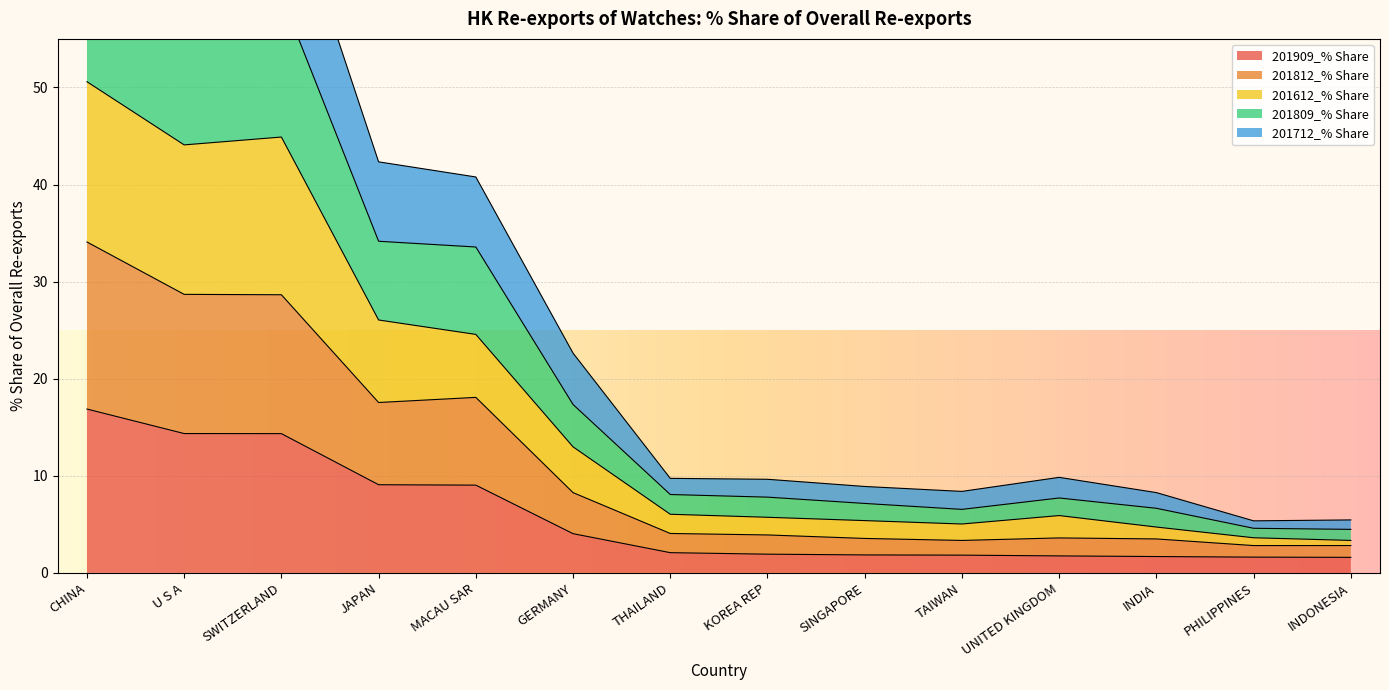

What is the label of the 1st point from the left?

CHINA